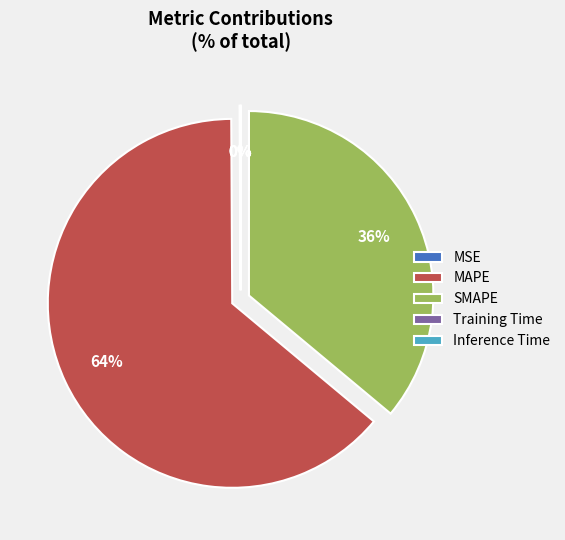

Does any single category account for the majority?

Yes